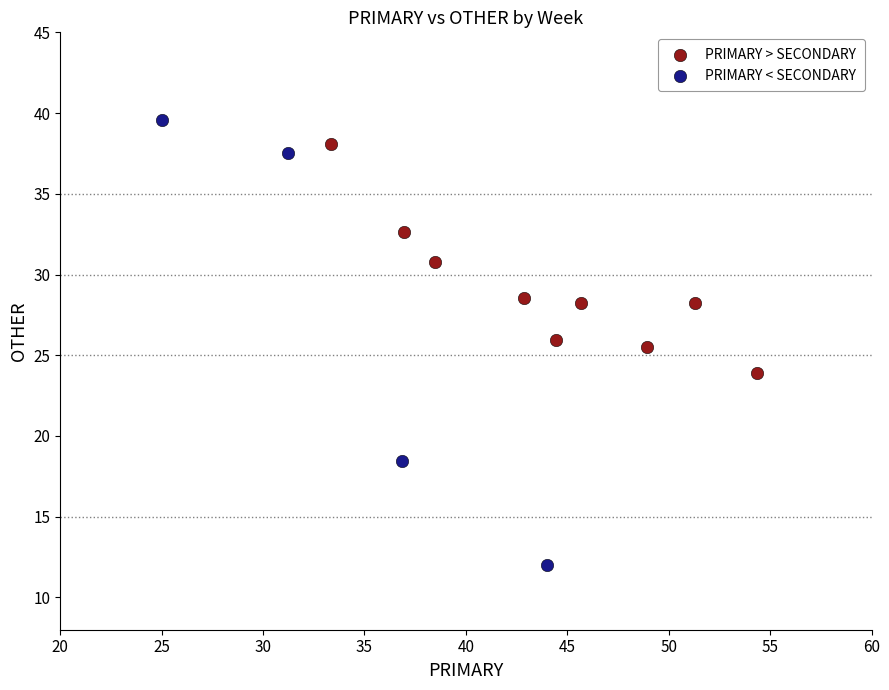

Which series has the largest Y range (max minus min)?

PRIMARY < SECONDARY